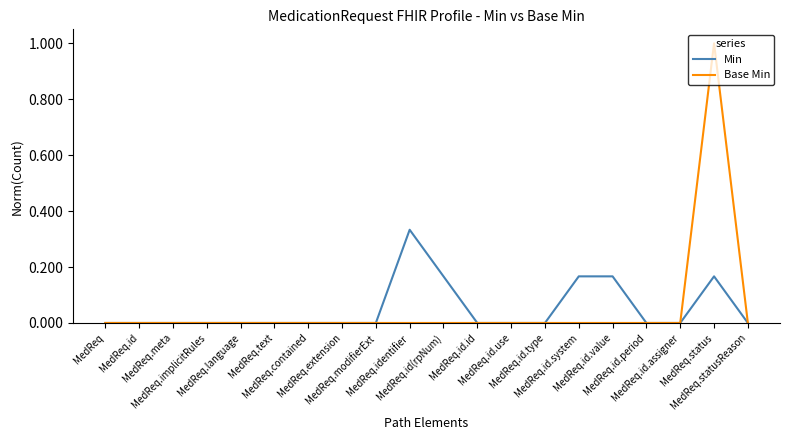

Which series has the largest range (max minus min)?

Base Min